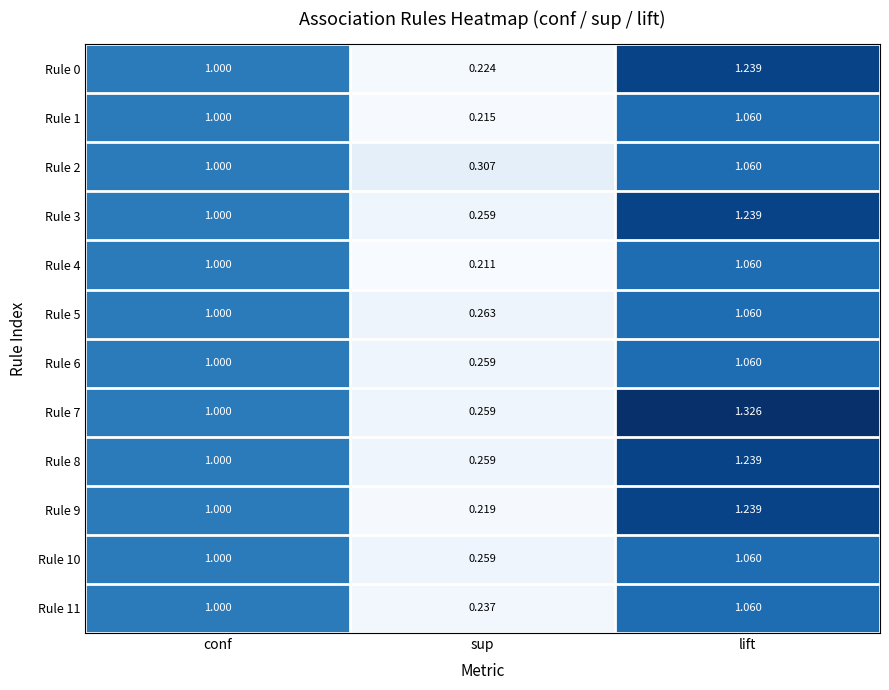

Where is Rule 5 nearest to the value 0?

sup